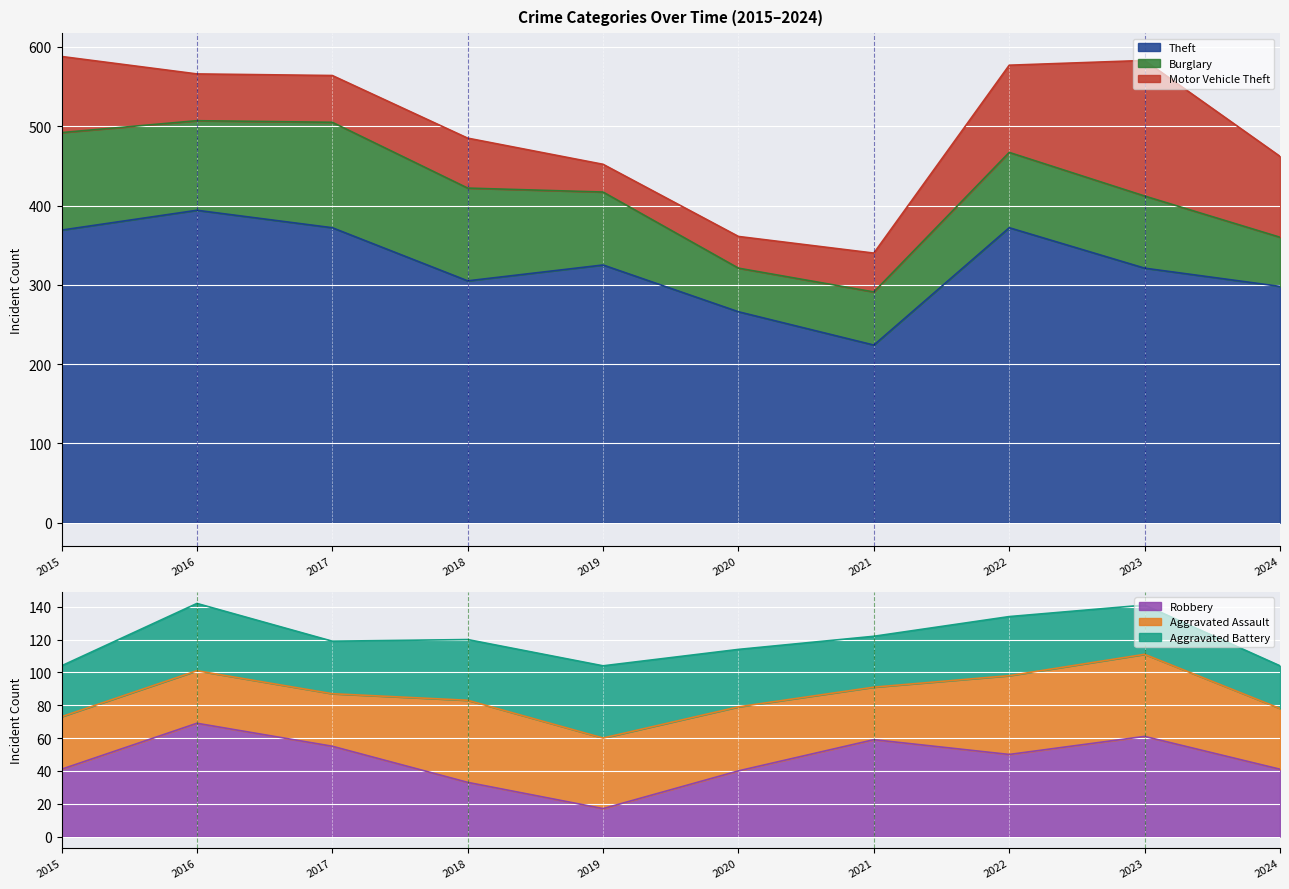

True or false: Aggravated Assault has a value of 48 at 2022.

True